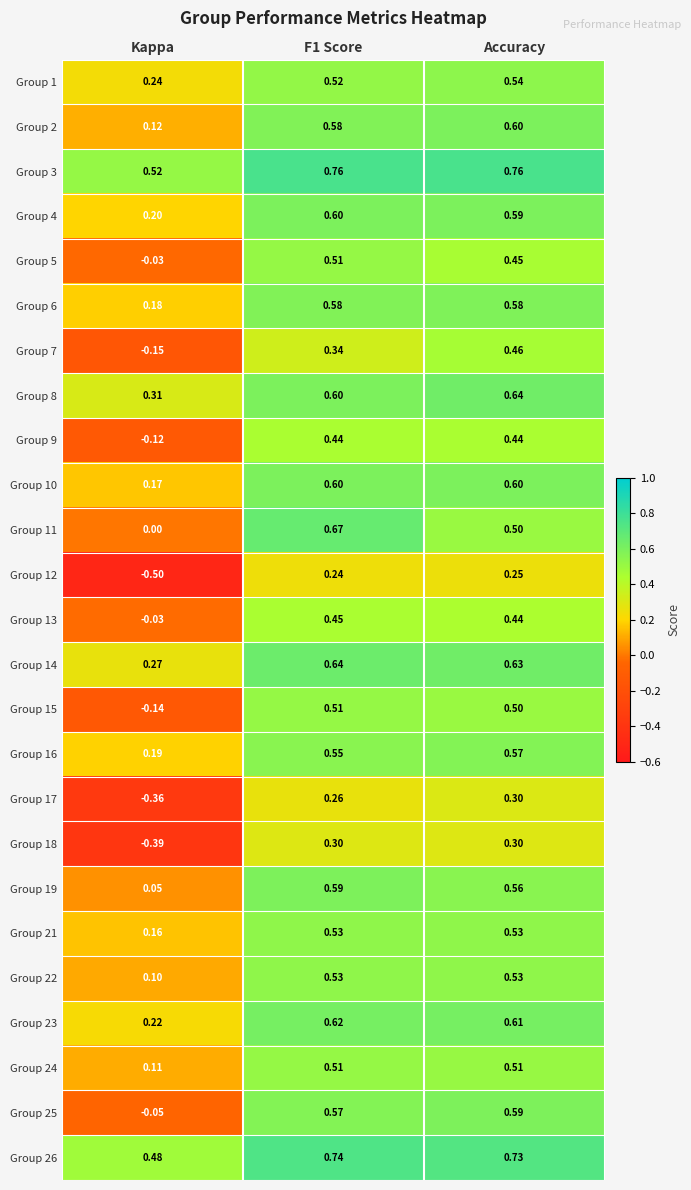

Which series has the largest total across all categories?

Group 3